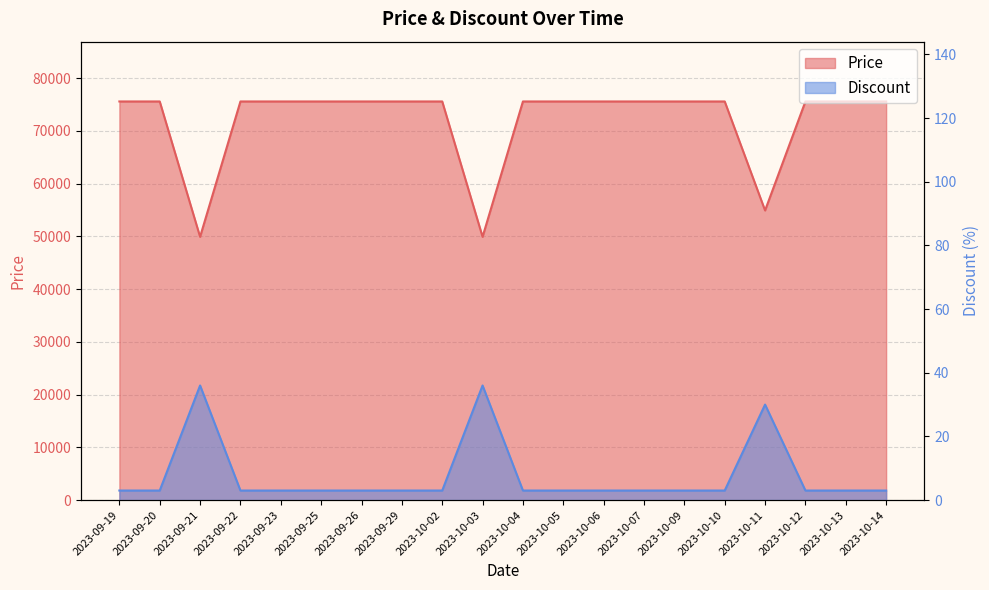

What is the sum of all Discount values?

153